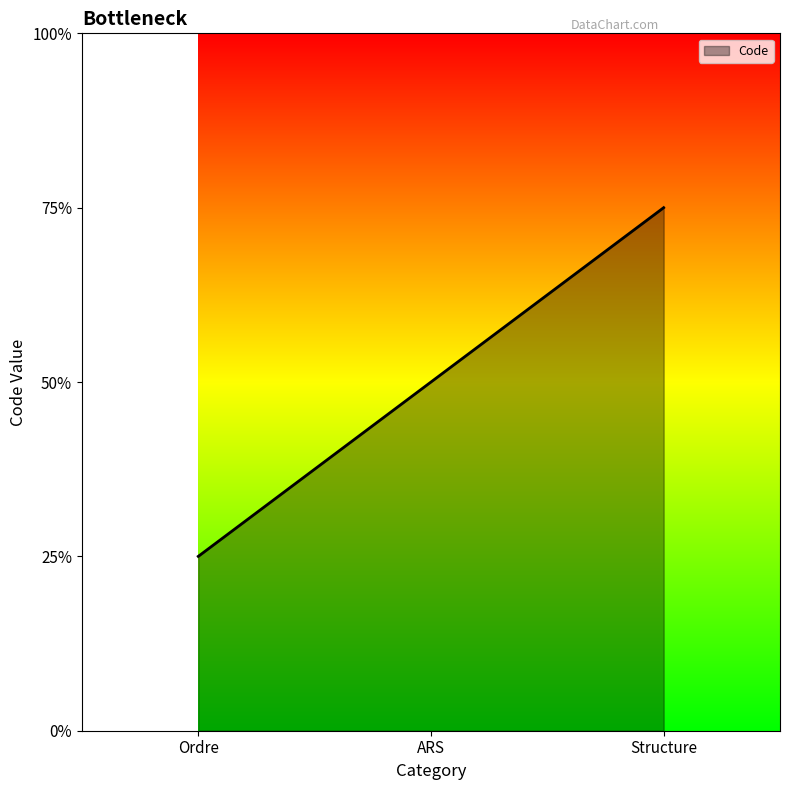

Does the chart display data point markers on the line(s)?

No